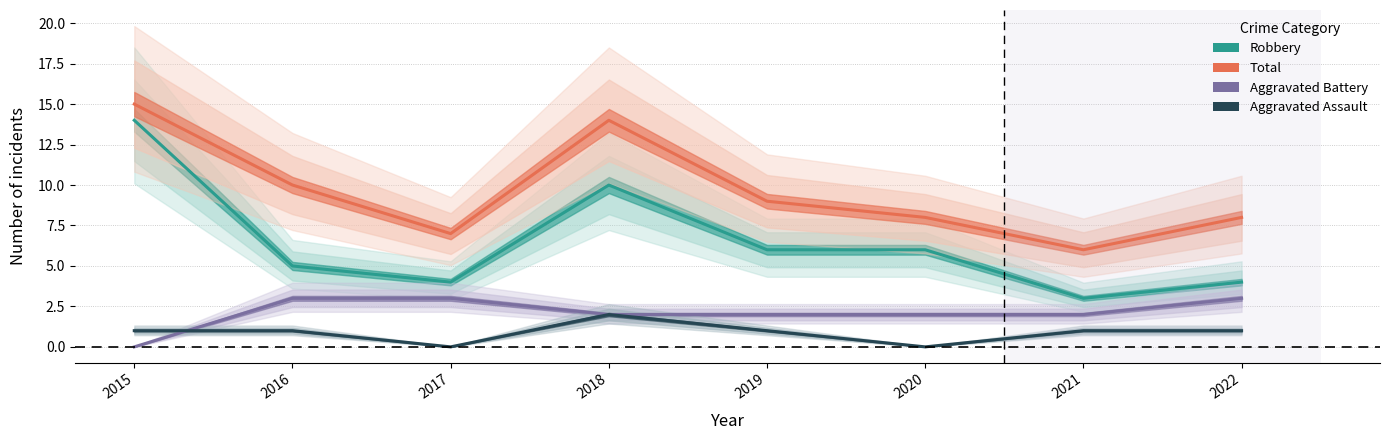

Which series has the largest total across all categories?

Total